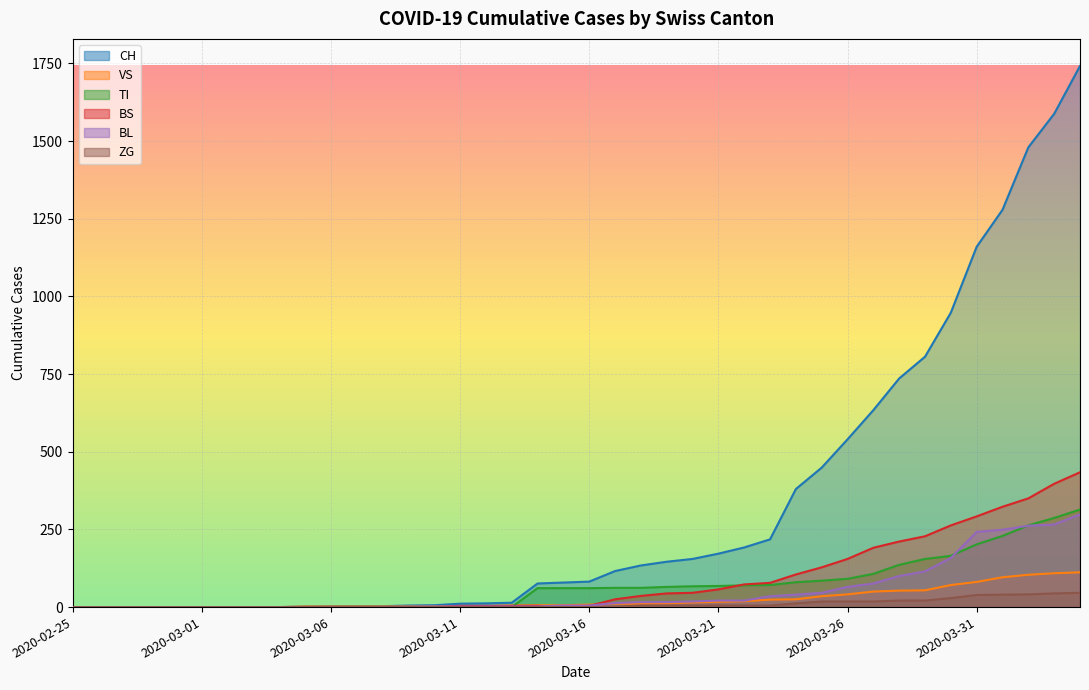

What is the difference between the maximum and minimum values in the BS series?

434